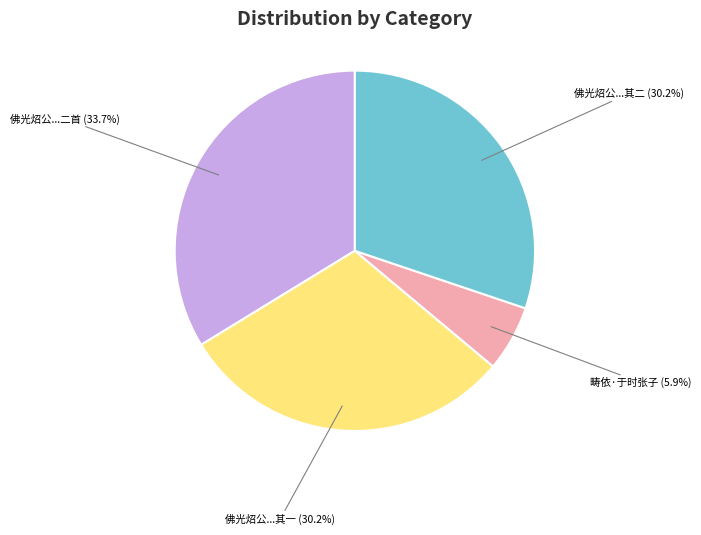

Which category has the smallest portion of the pie?

畴依·于时张子